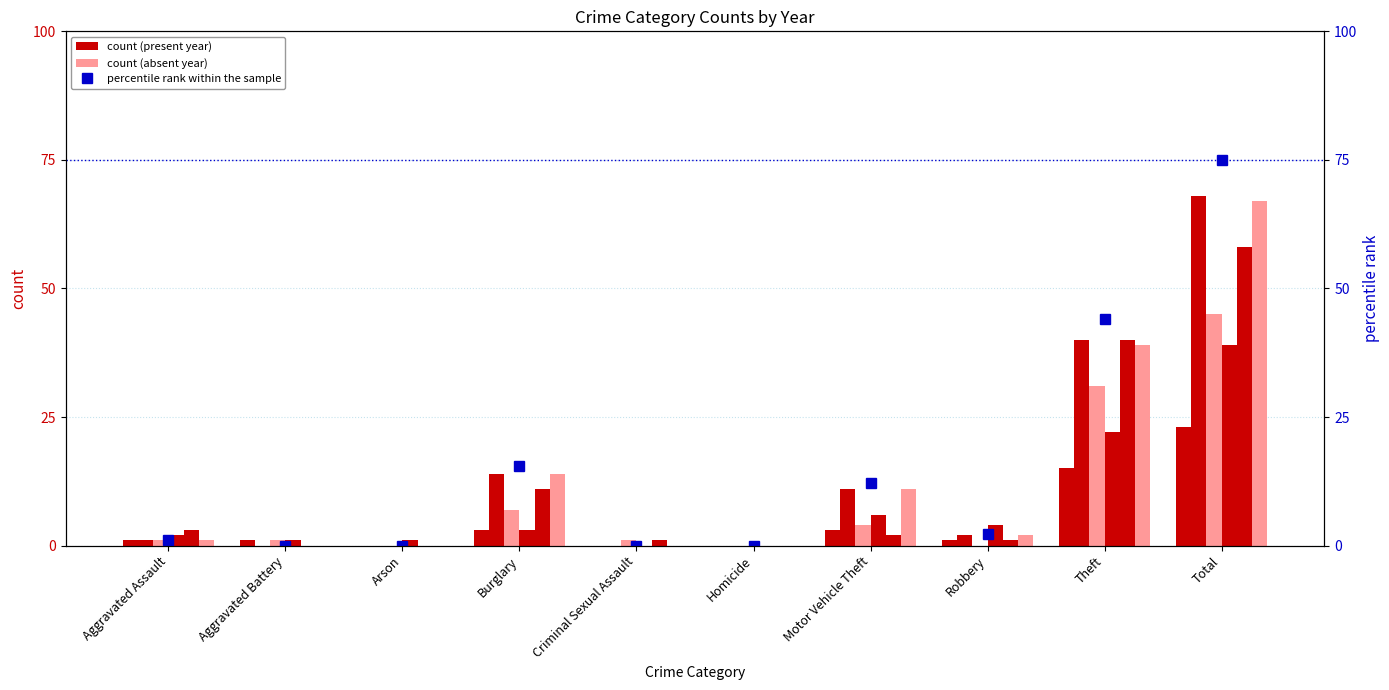

At how many categories does at least one series exceed 59?

1